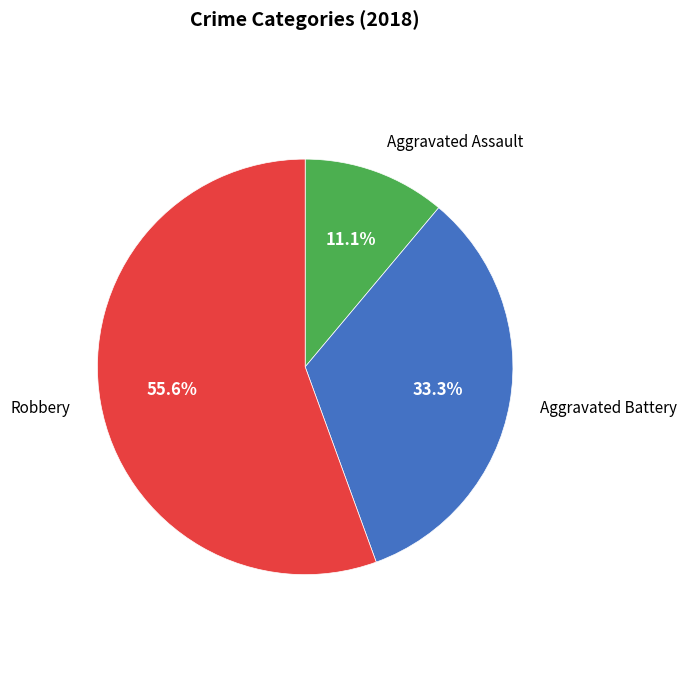

Is there any slice that represents more than half of the pie?

Yes